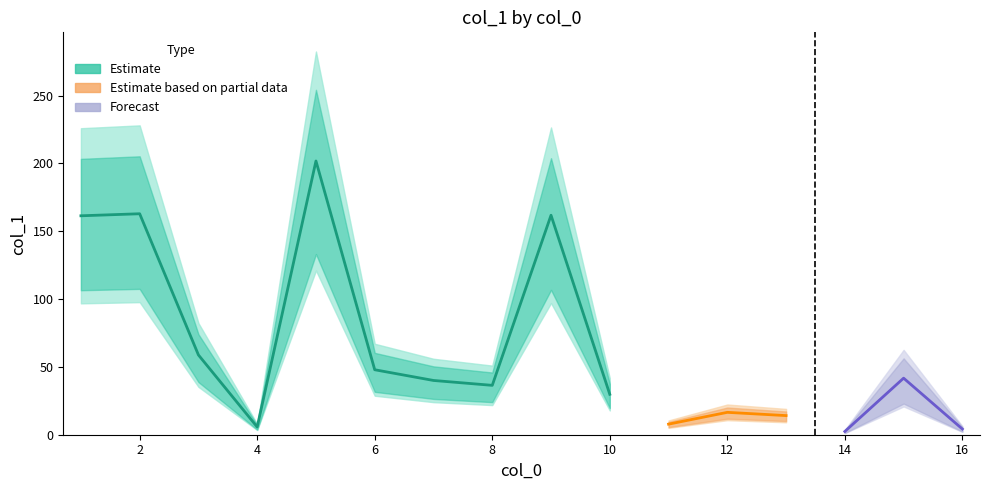

Reading left to right, what are all the values shown in this chart?

161.4	162.9	58.8	5.7	201.8	47.9	40.0	36.4	161.8	29.8	7.8	16.5	14.1	2.4	41.7	4.2